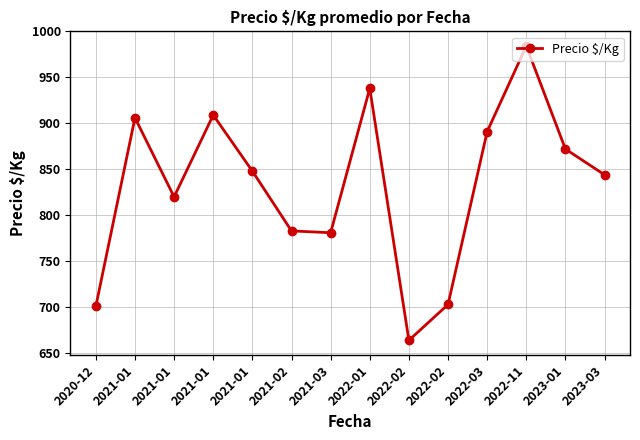

Does the chart have visible grid lines?

Yes